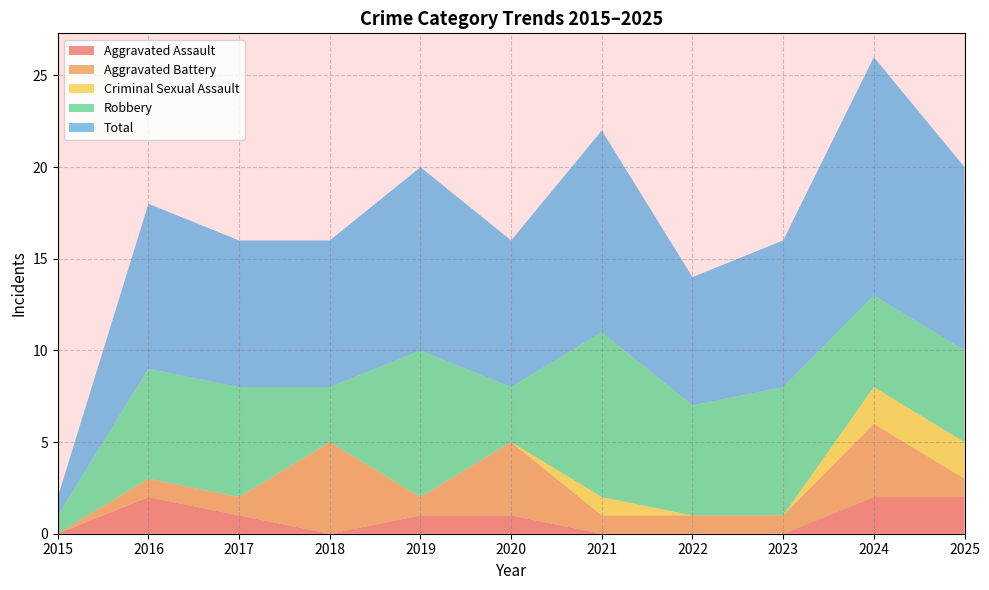

Reading left to right, what are all the values shown in this chart?

Aggravated Assault: 0	2	1	0	1	1	0	0	0	2	2
Aggravated Battery: 0	1	1	5	1	4	1	1	1	4	1
Criminal Sexual Assault: 0	0	0	0	0	0	1	0	0	2	2
Robbery: 1	6	6	3	8	3	9	6	7	5	5
Total: 1	9	8	8	10	8	11	7	8	13	10